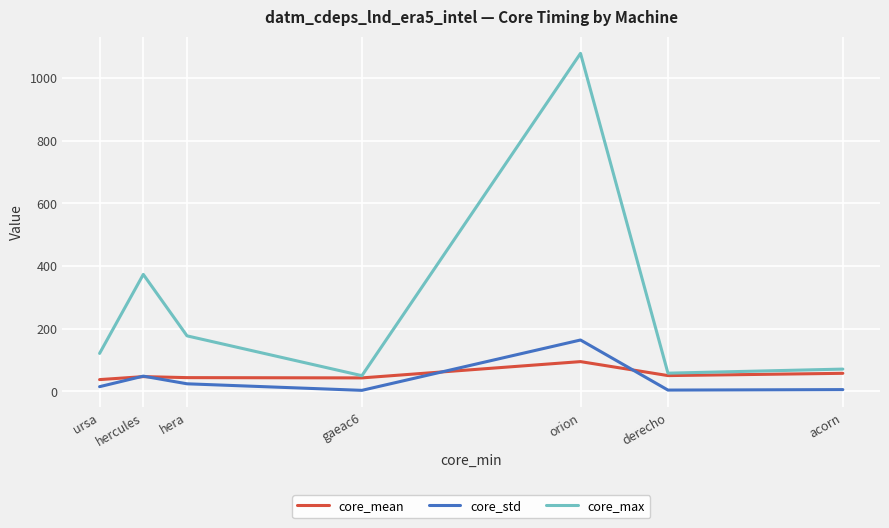

The value of core_max at orion is 1078.0. True or false?

True